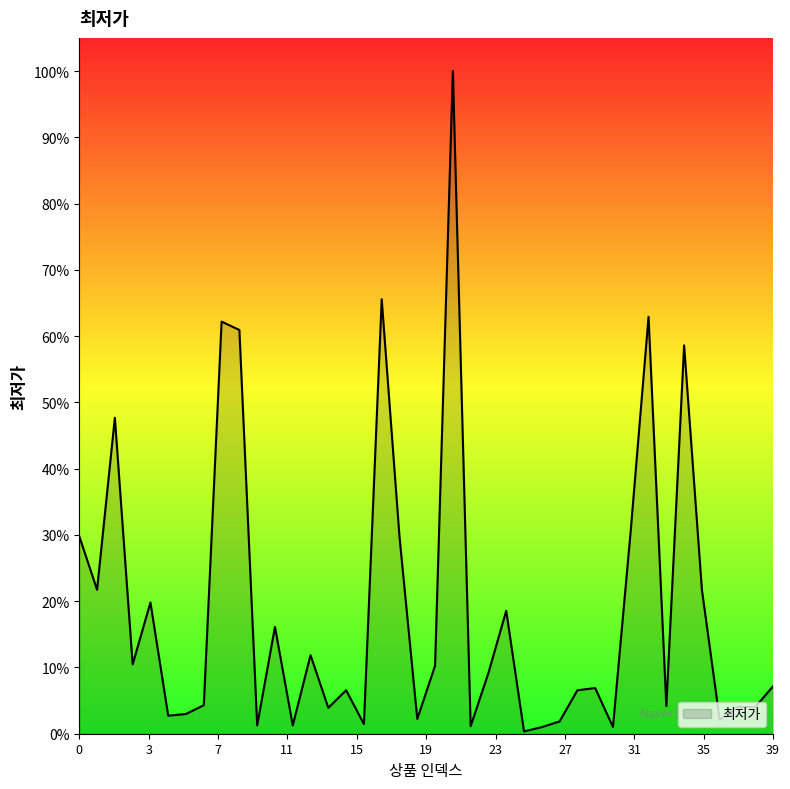

What is the difference between the maximum and minimum values?

99.6